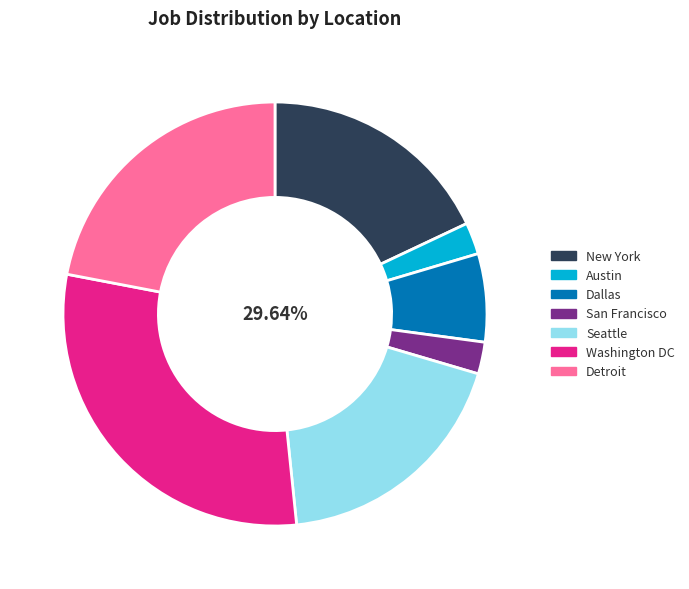

To the nearest percent, what is the average slice percentage?

14%